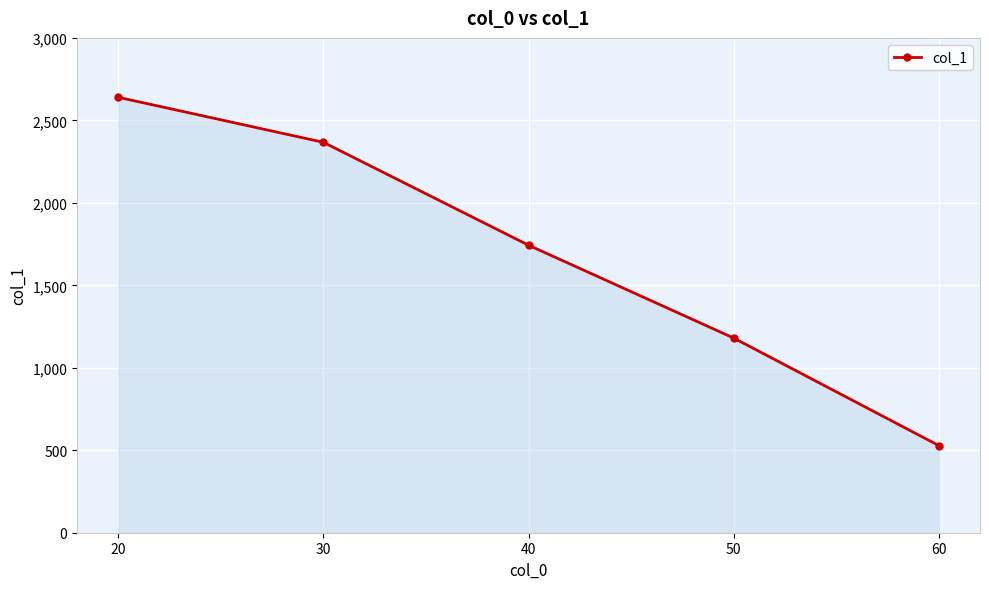

How many categories are shown in the chart?

5